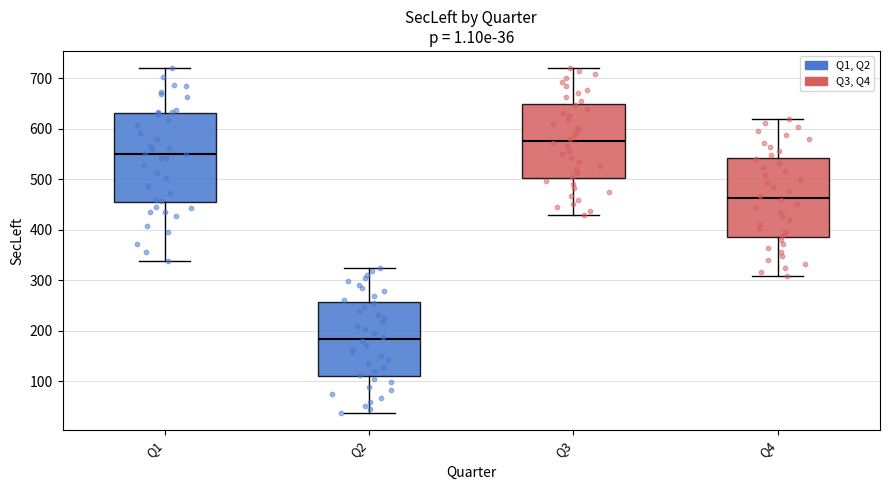

Comparing the boxes themselves (not the whiskers), which one is the tallest?

Q1